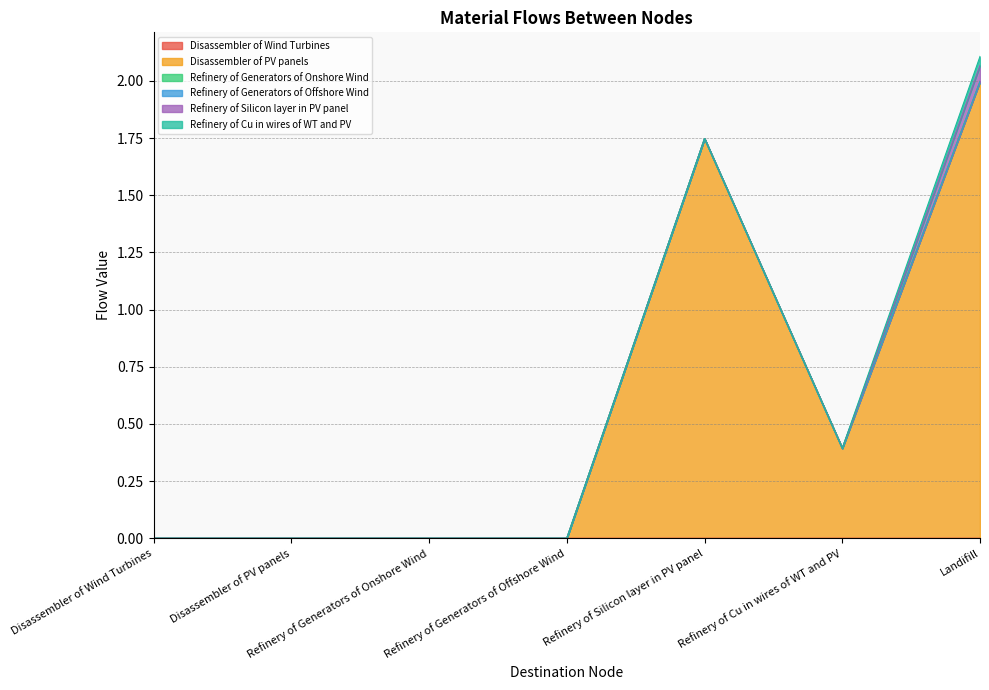

At which category is the sum across all series the highest?

Landifill